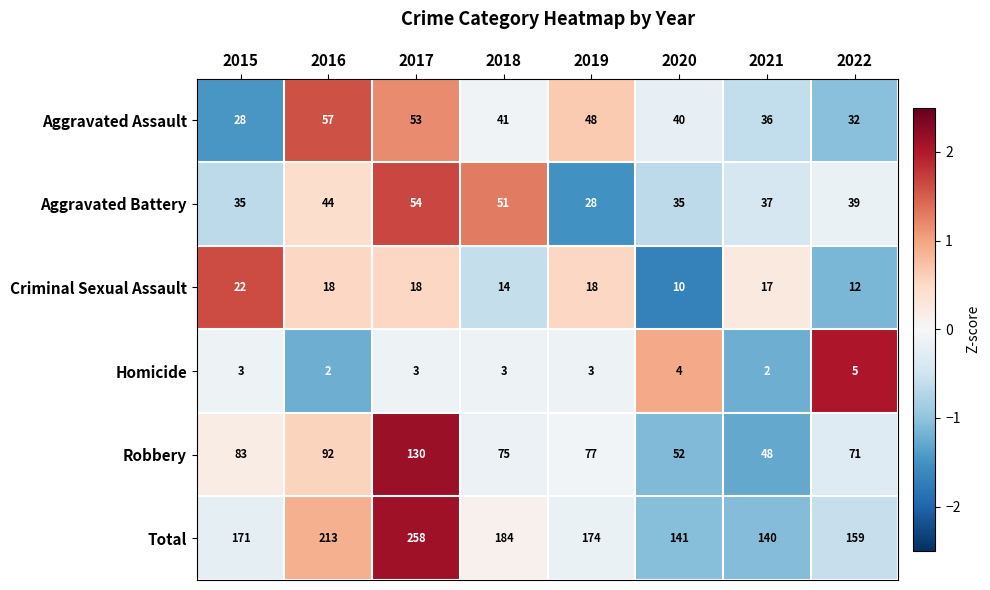

The value of Aggravated Assault at 2021 is 60. True or false?

False